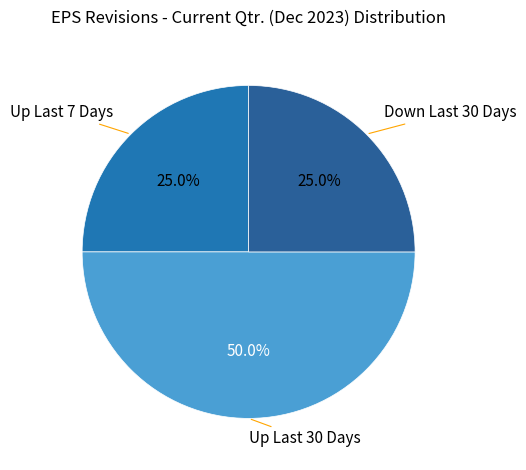

What is the largest slice in the pie chart?

Up Last 30 Days